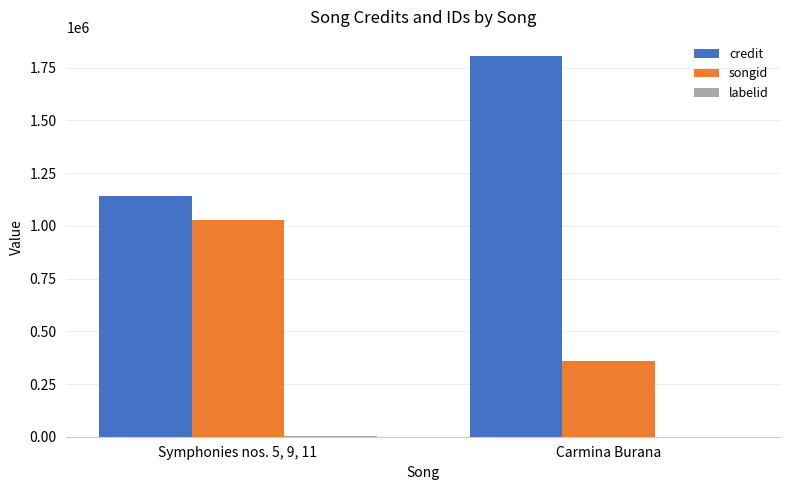

Are the bars grouped side by side (vs. stacked)?

Yes